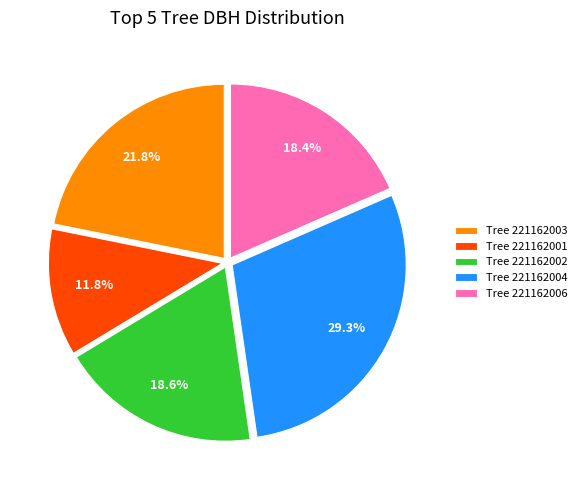

Does Tree 221162003 account for over 50% of the chart?

No